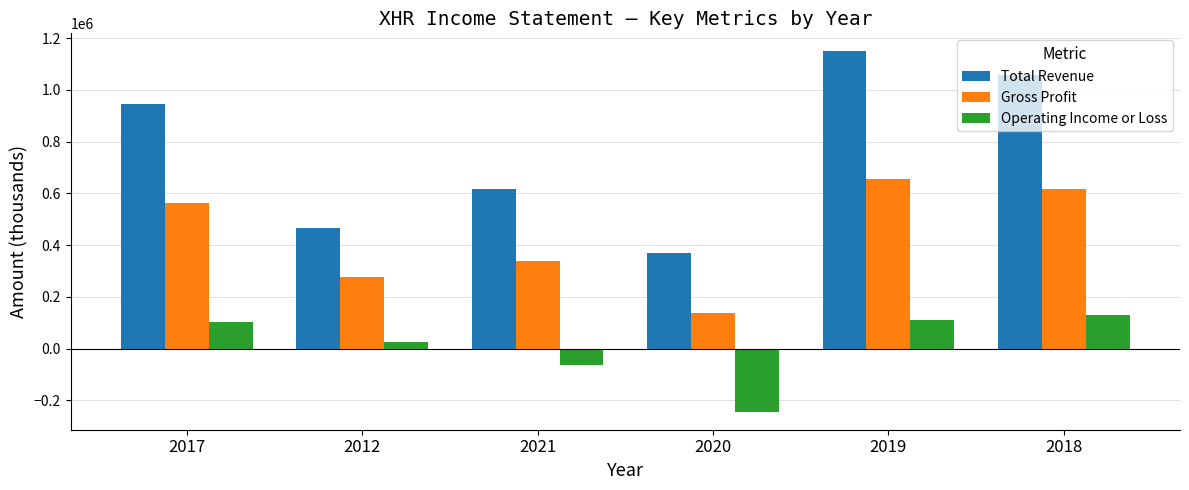

Reading left to right, what are all the values shown in this chart?

Total Revenue: 945300	466900	616200	369800	1149100	1058200
Gross Profit: 564800	278900	337100	138300	654100	616300
Operating Income or Loss: 103300	24500	-62200	-243300	111300	131200